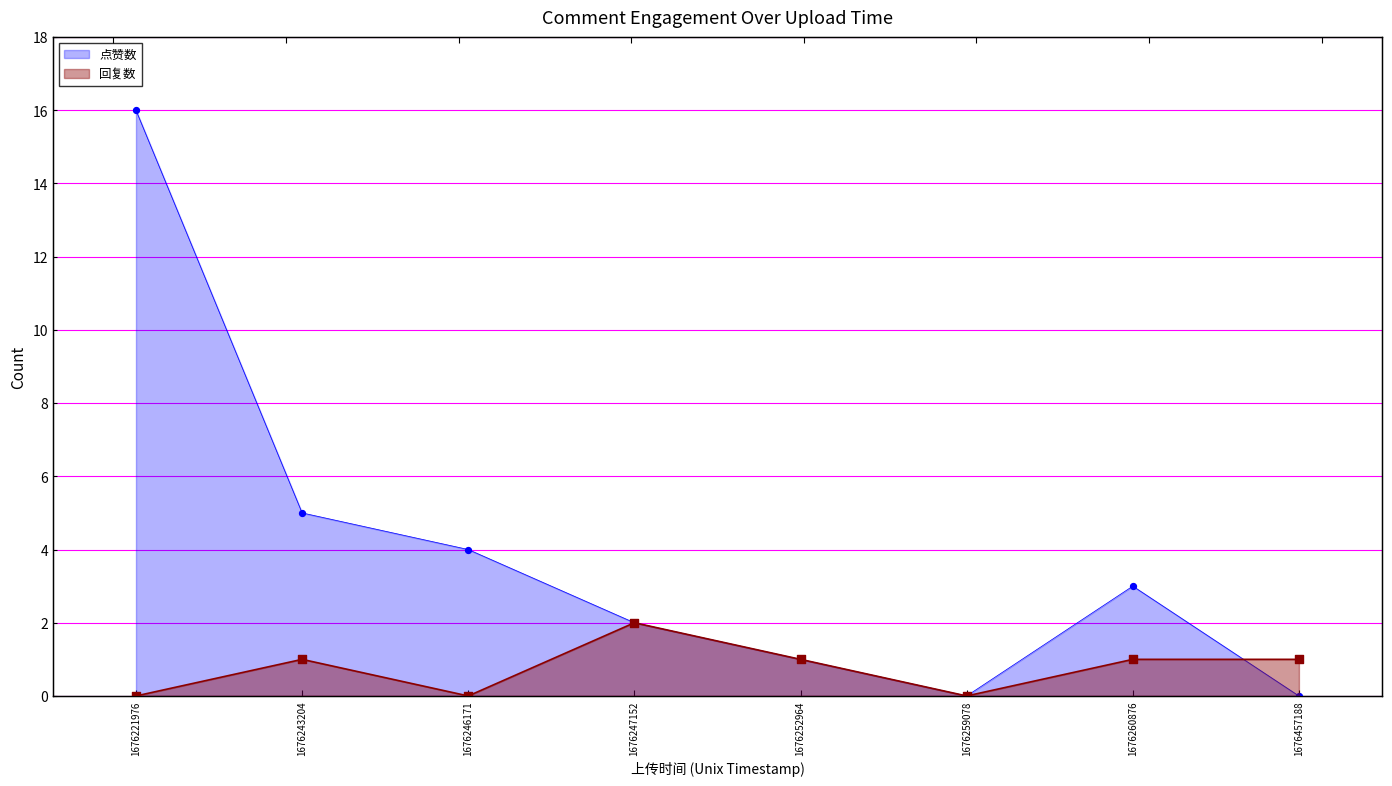

Which series reaches the minimum Y coordinate?

点赞数